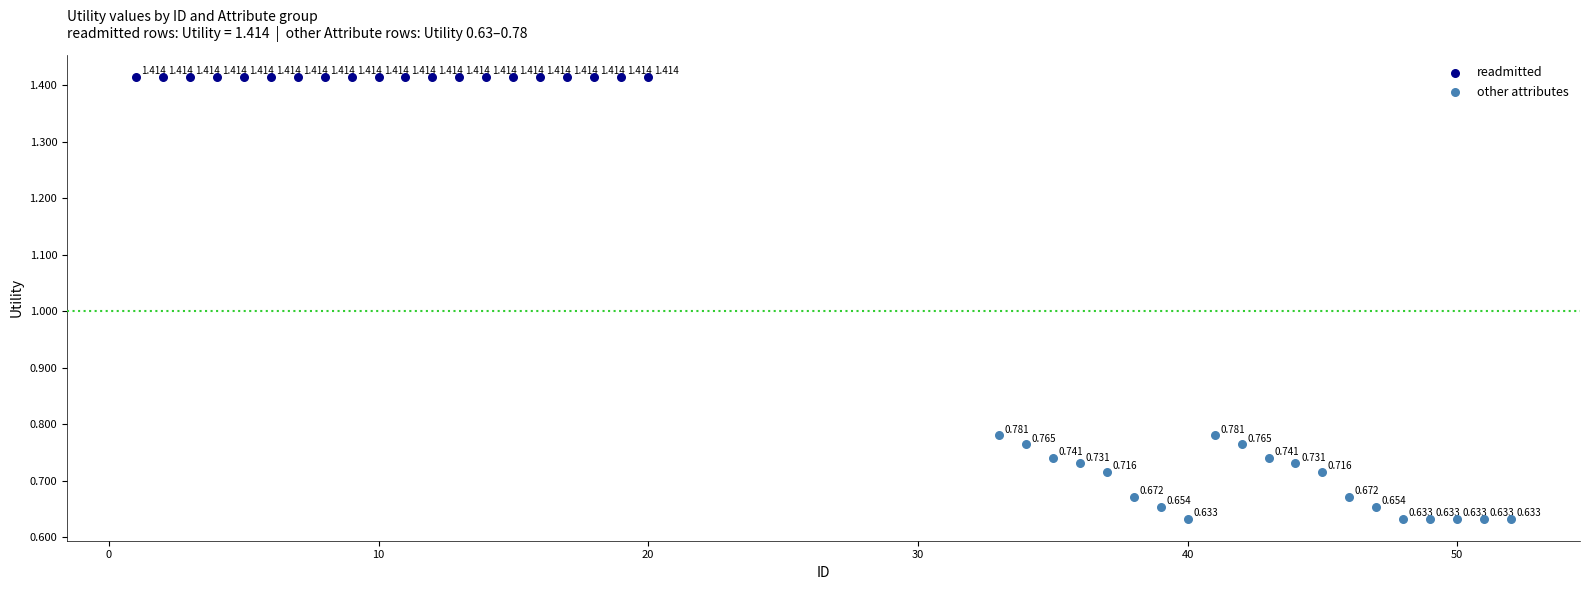

Which series reaches the maximum Y coordinate?

readmitted